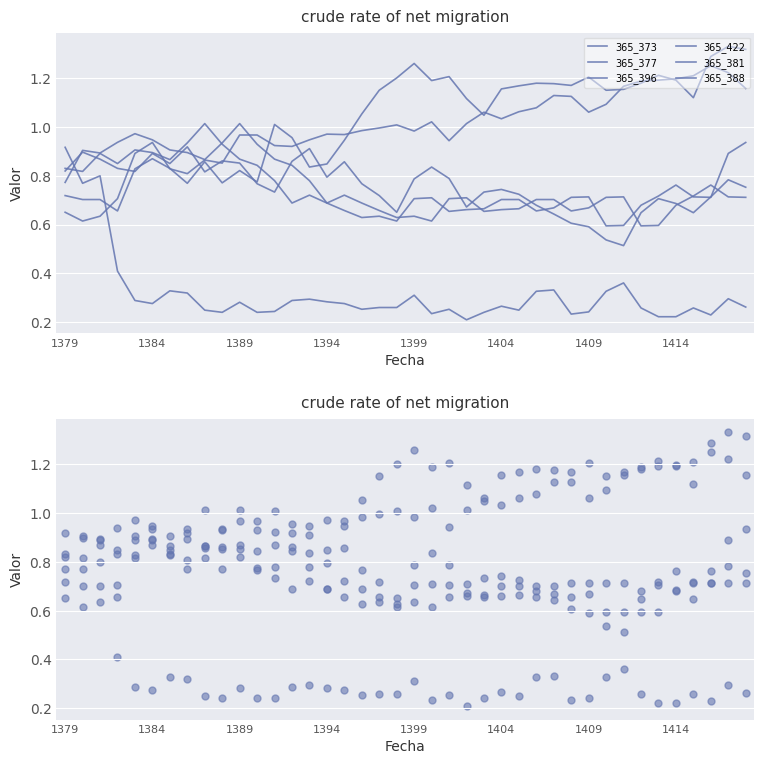

Which series reaches the minimum Y coordinate?

365_373